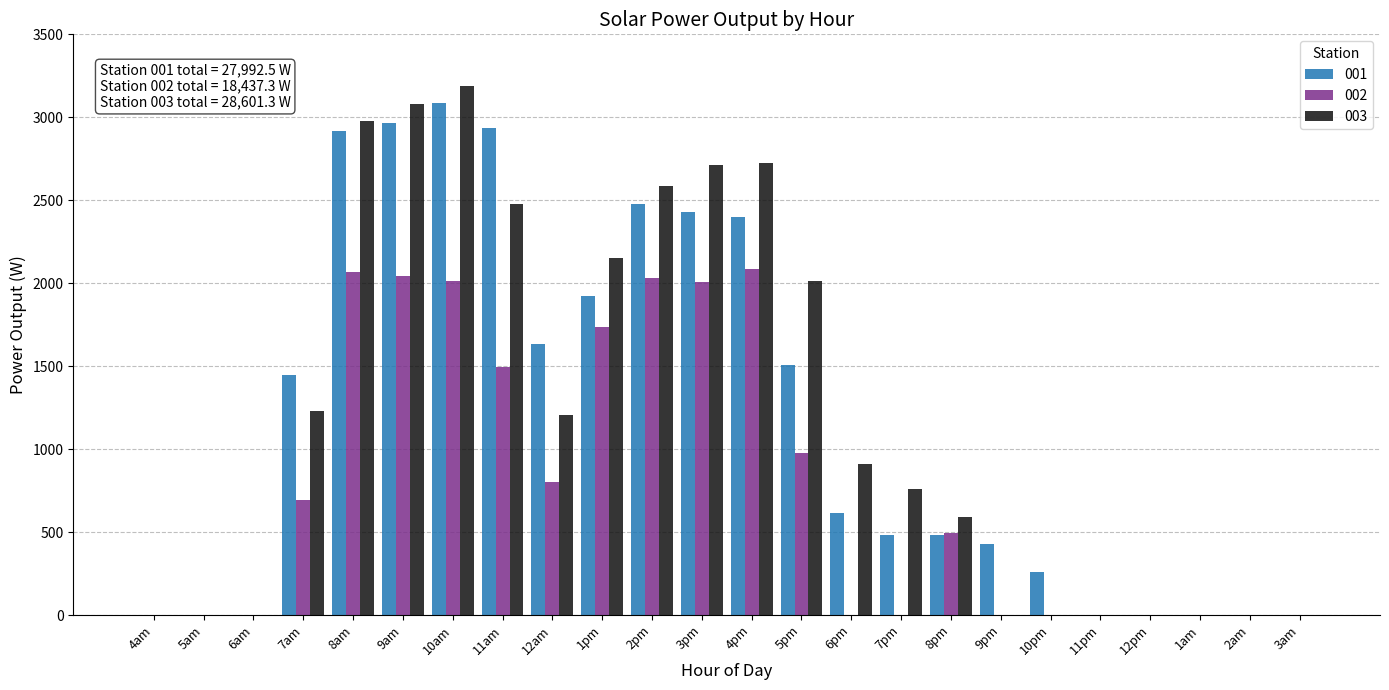

The value of 003 at 10am is 1269.0. True or false?

False